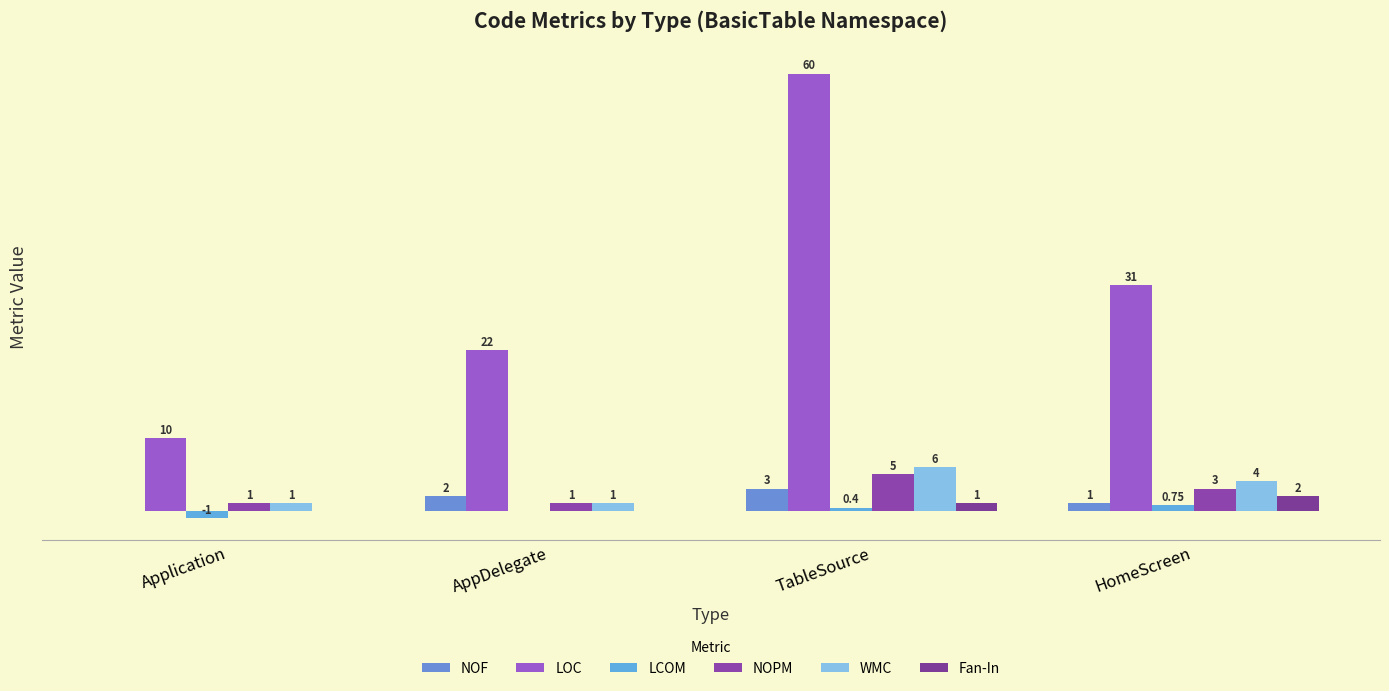

Are the bars grouped side by side (vs. stacked)?

Yes